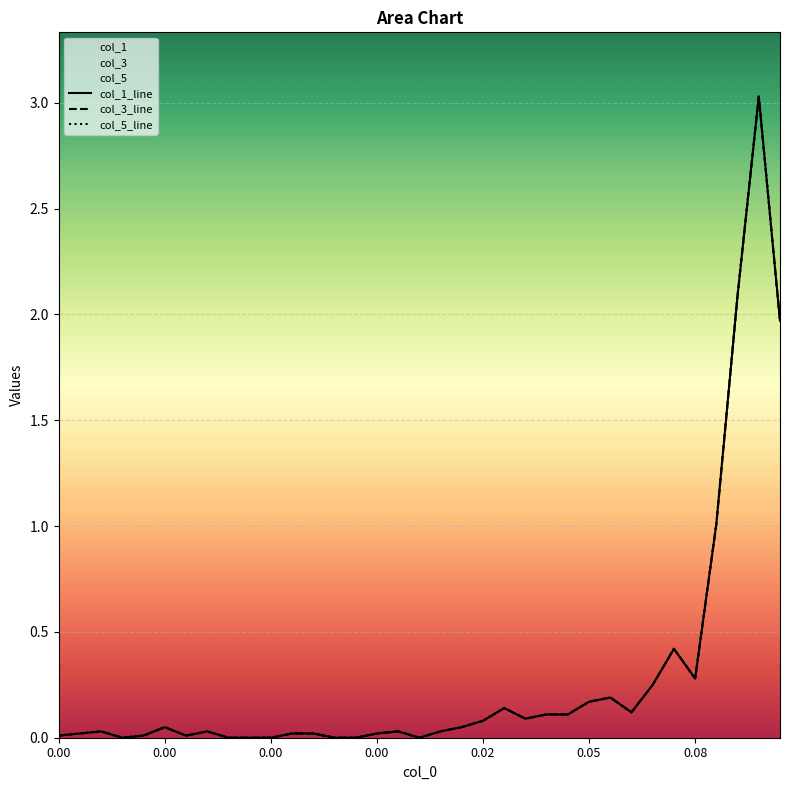

At which category is the sum across all series the highest?

33